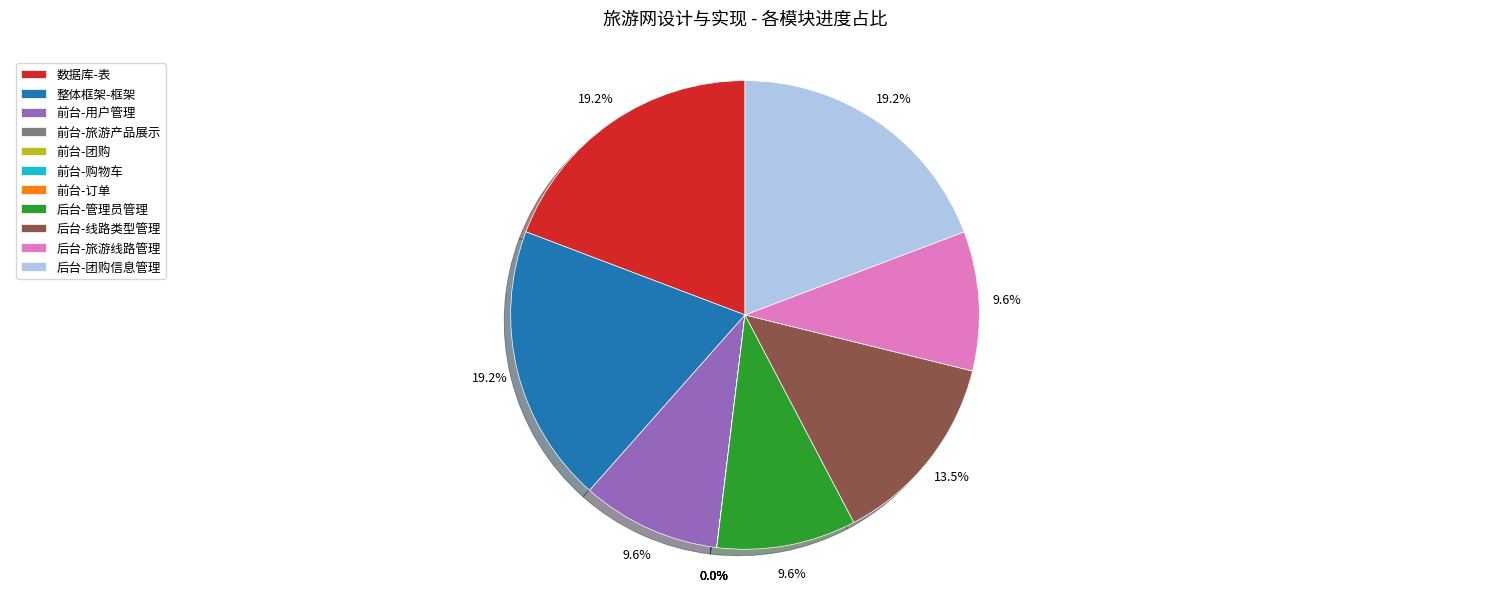

Which slice is the largest?

数据库-表